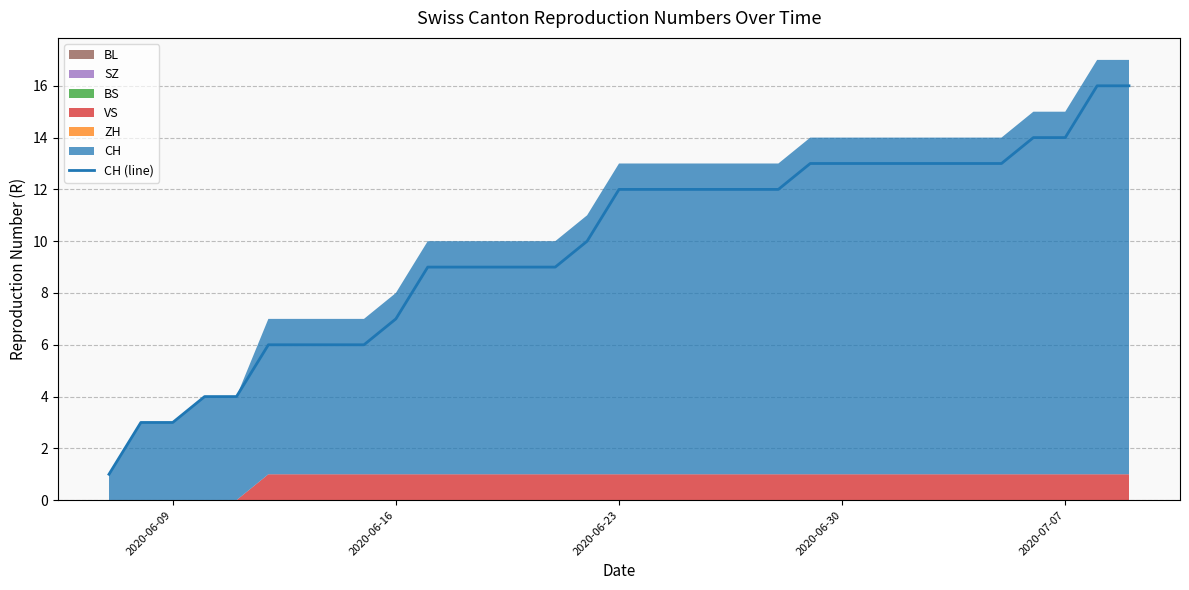

What is the maximum value for CH (line)?

16